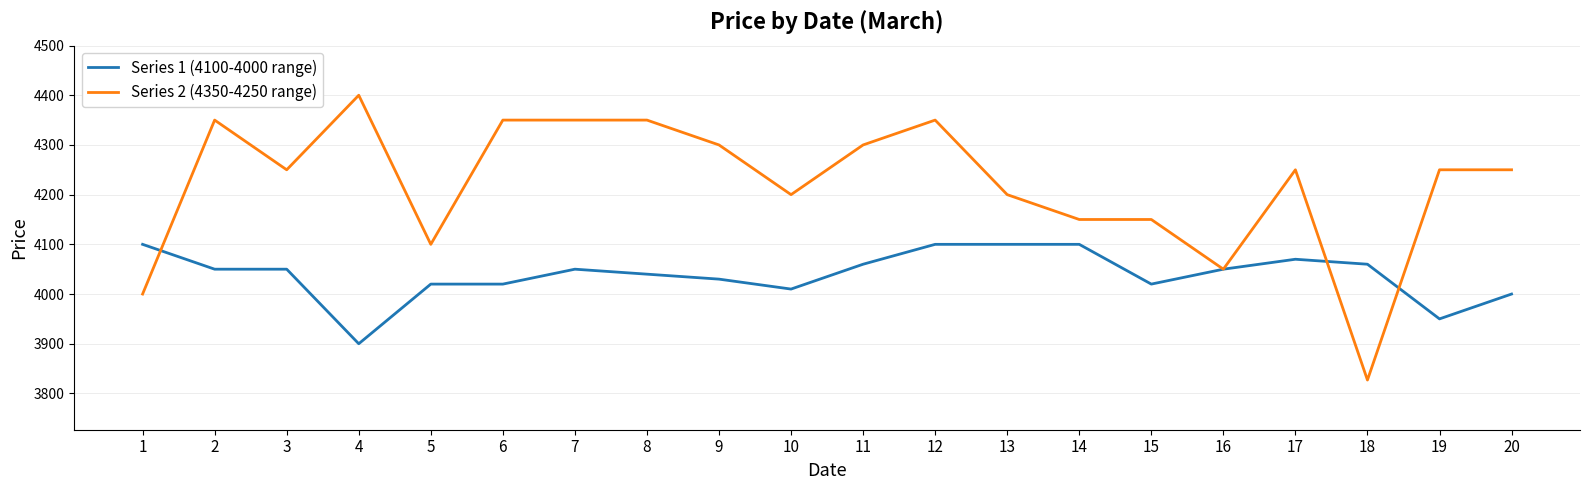

How many categories are shown in the chart?

20